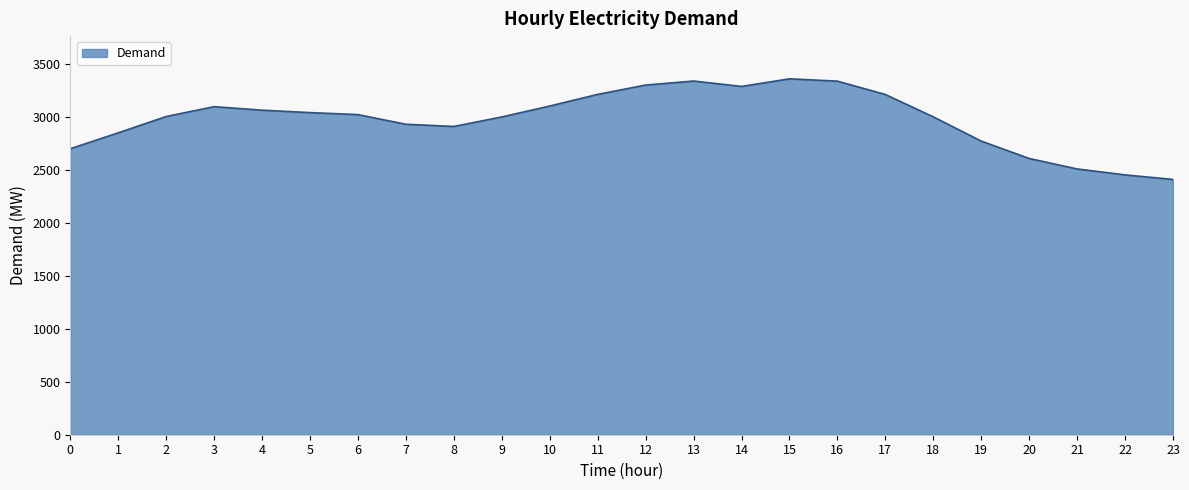

What is the ratio of the value at 22 to the value at 7?

0.8